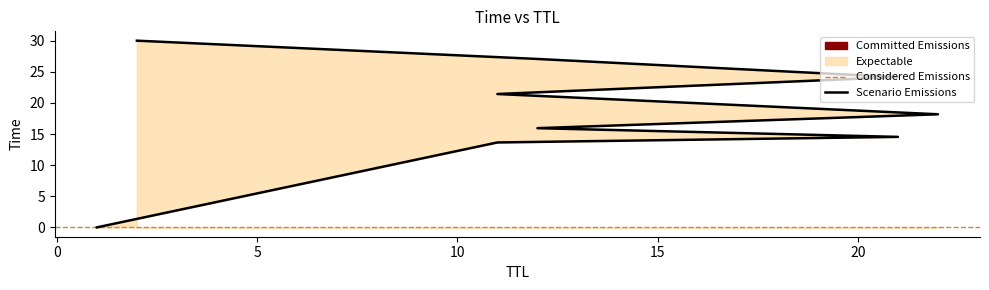

What is the greatest value displayed?

30.0